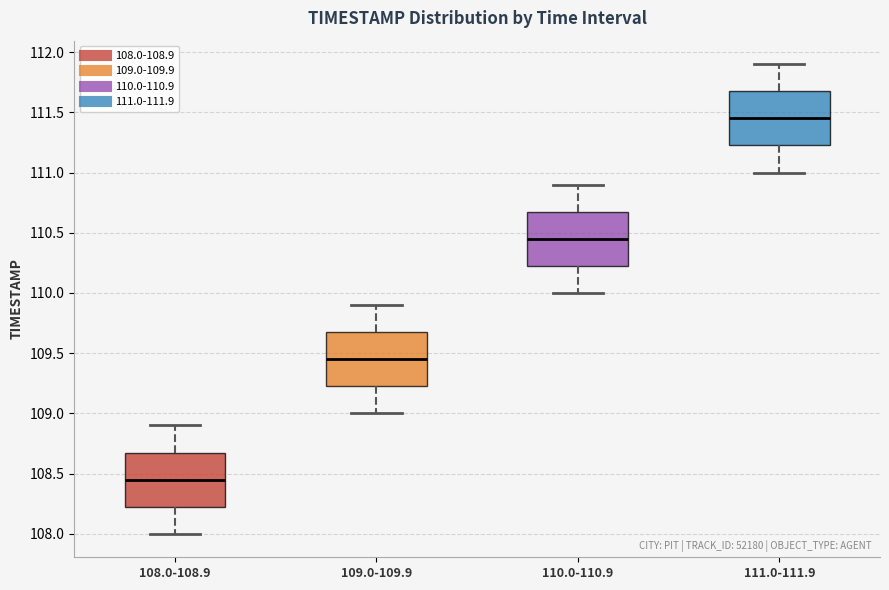

Reading left to right, transcribe this box plot: for each box, give where its median line is, the range the box spans, and where its two whiskers end, as read against the y-axis. The values are not printed on the chart, so give them approximately, as read against the axis.

108.0-108.9: median 108.45, box 108.25 to 108.70, whiskers 108.00 to 108.90
109.0-109.9: median 109.45, box 109.25 to 109.70, whiskers 109.00 to 109.90
110.0-110.9: median 110.45, box 110.25 to 110.70, whiskers 110.00 to 110.90
111.0-111.9: median 111.45, box 111.25 to 111.70, whiskers 111.00 to 111.90